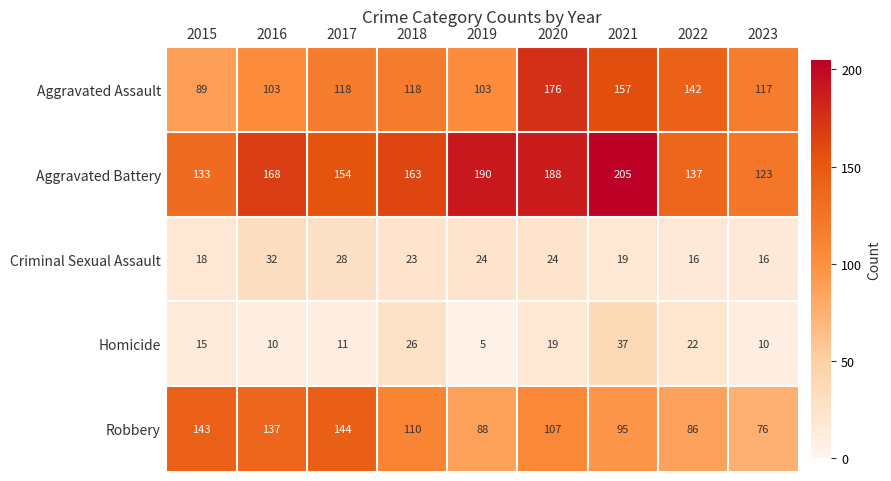

Is it true that Homicide equals 7 at 2019?

False